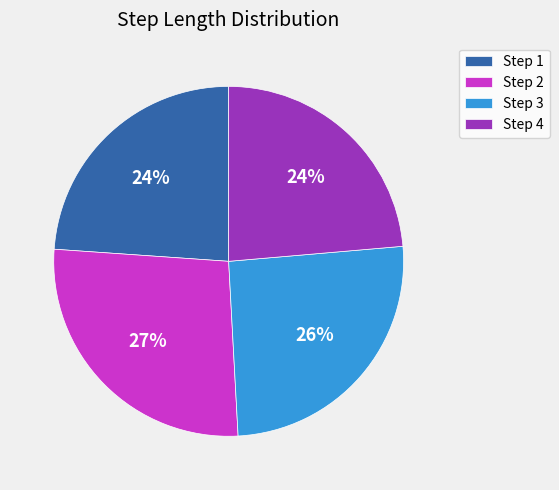

Combined, do Step 1 and Step 3 account for over 50%?

No